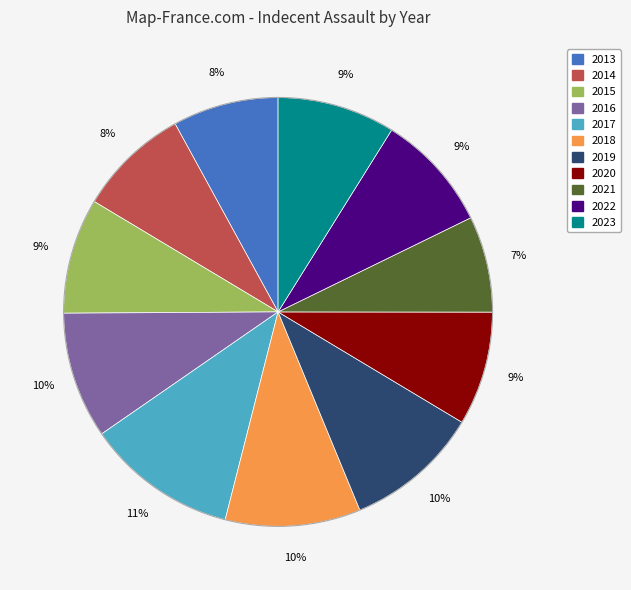

To the nearest percent, what is the combined percentage of 2017 and 2015?

20%